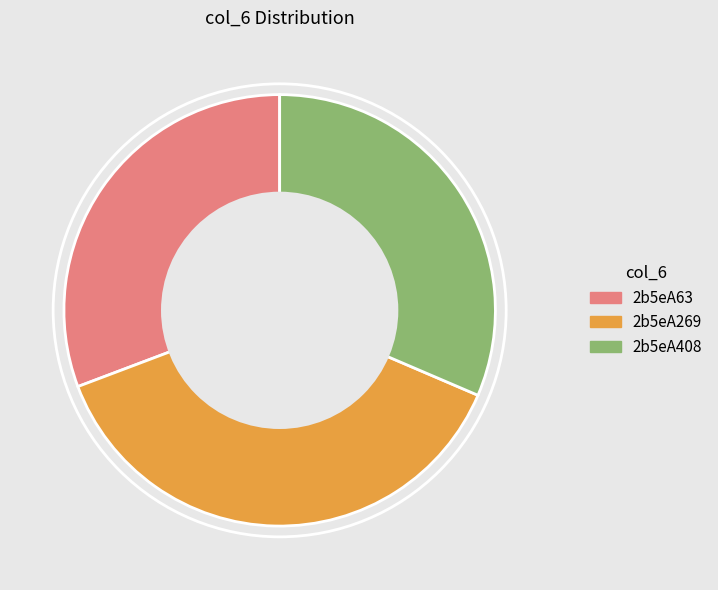

Rank the categories by value from lowest to highest.

2b5eA63, 2b5eA408, 2b5eA269